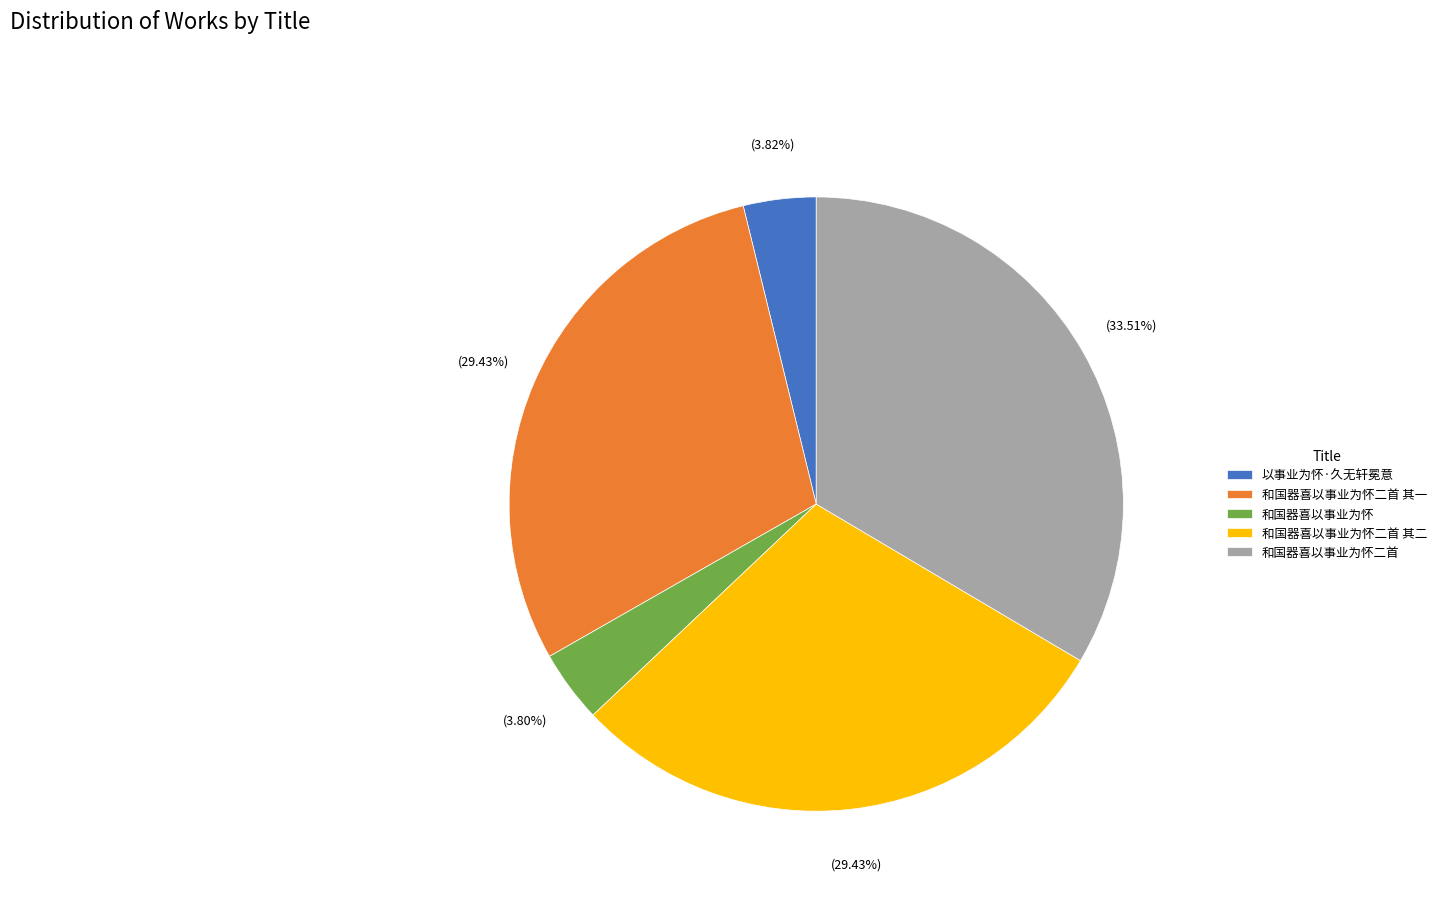

Does any single category account for the majority?

No